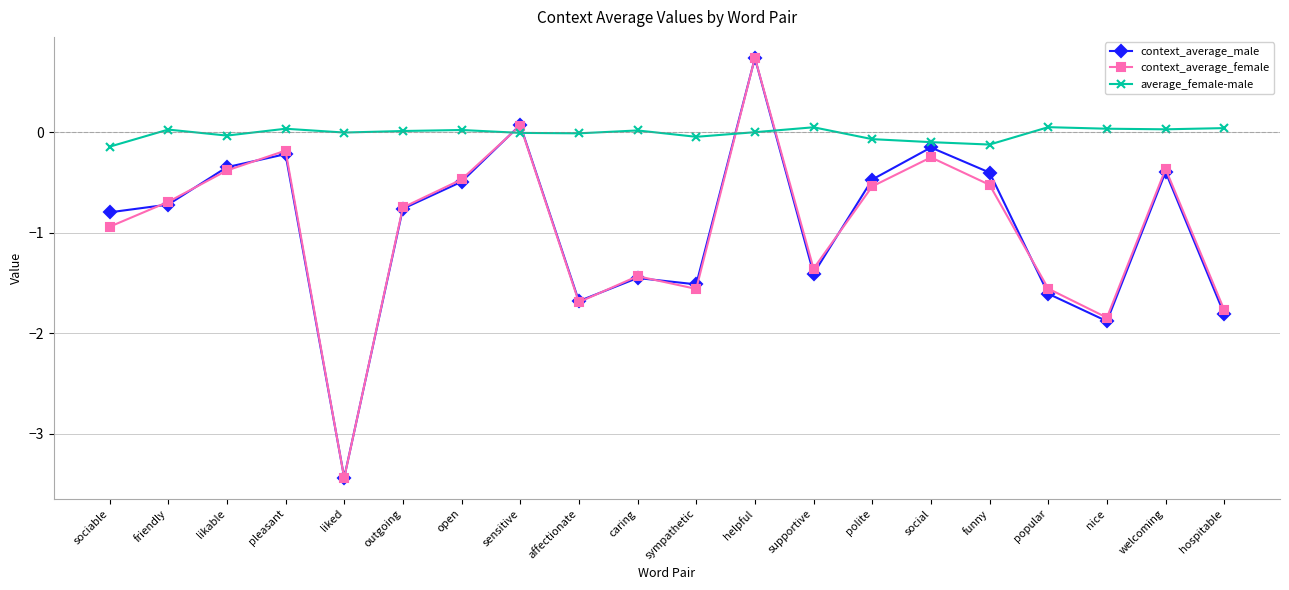

How many times do context_average_female and average_female-male cross each other?

4